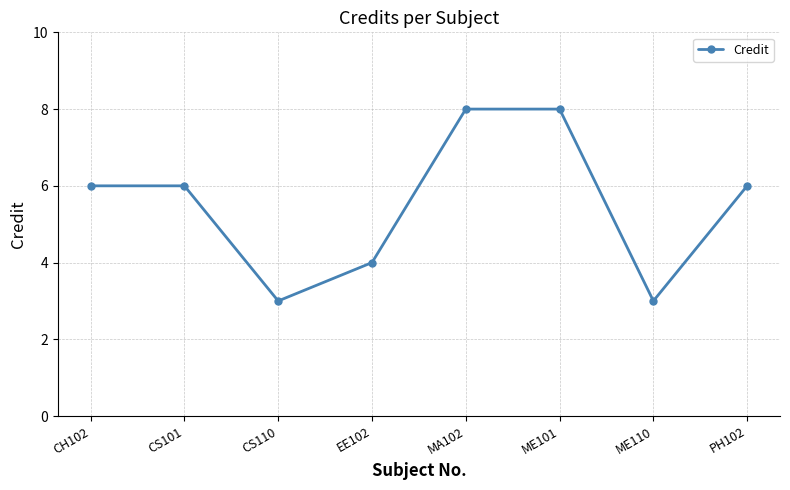

What is the smallest value displayed?

3